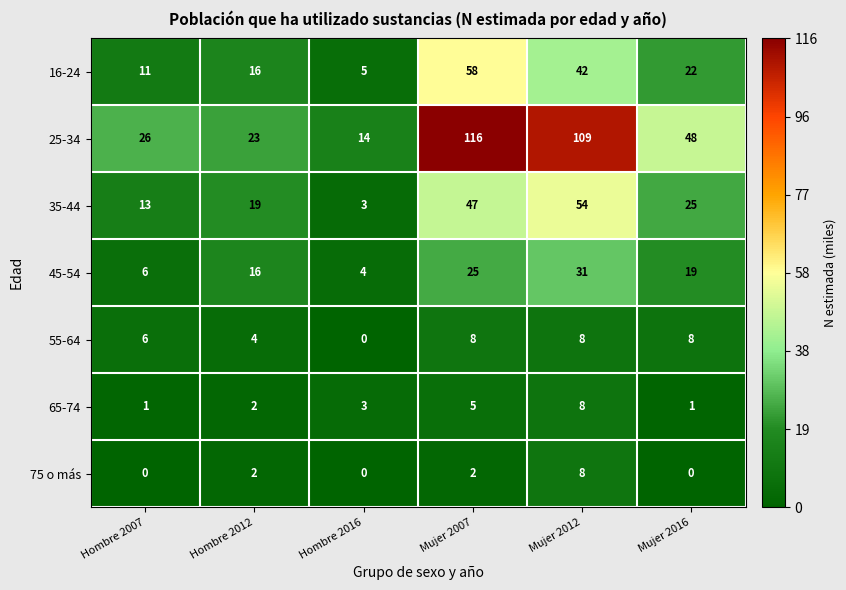

Which series changed the most between Hombre 2007 and Mujer 2007?

25-34